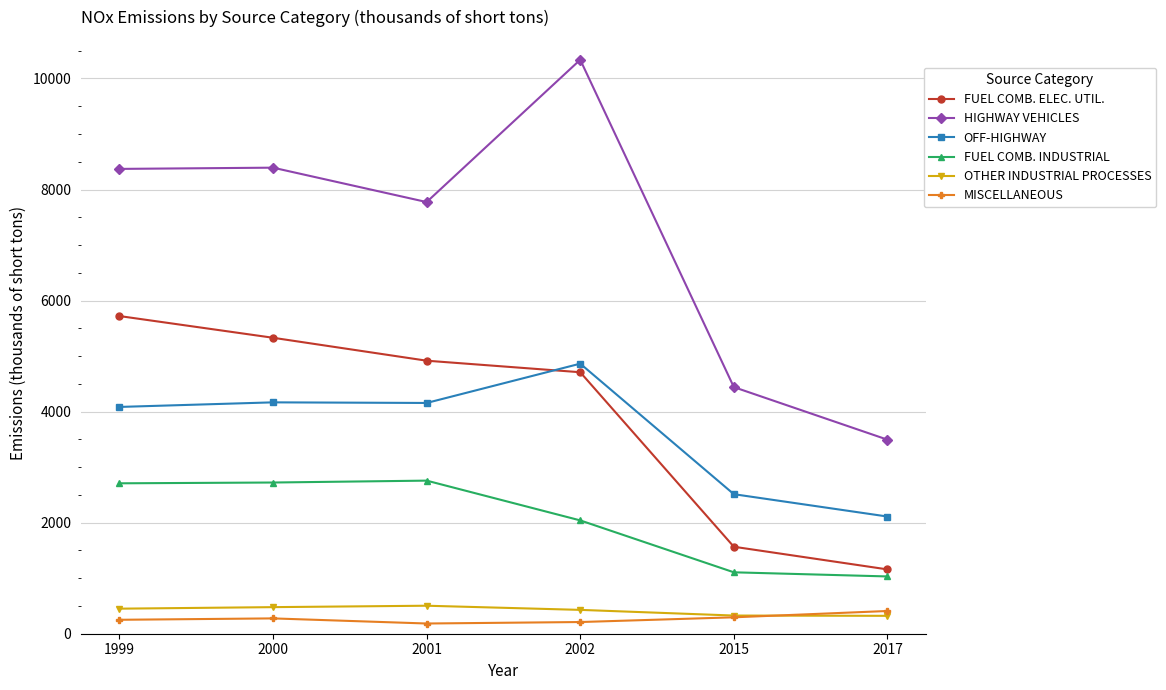

What are all the series names shown in the legend?

FUEL COMB. ELEC. UTIL., HIGHWAY VEHICLES, OFF-HIGHWAY, FUEL COMB. INDUSTRIAL, OTHER INDUSTRIAL PROCESSES, MISCELLANEOUS